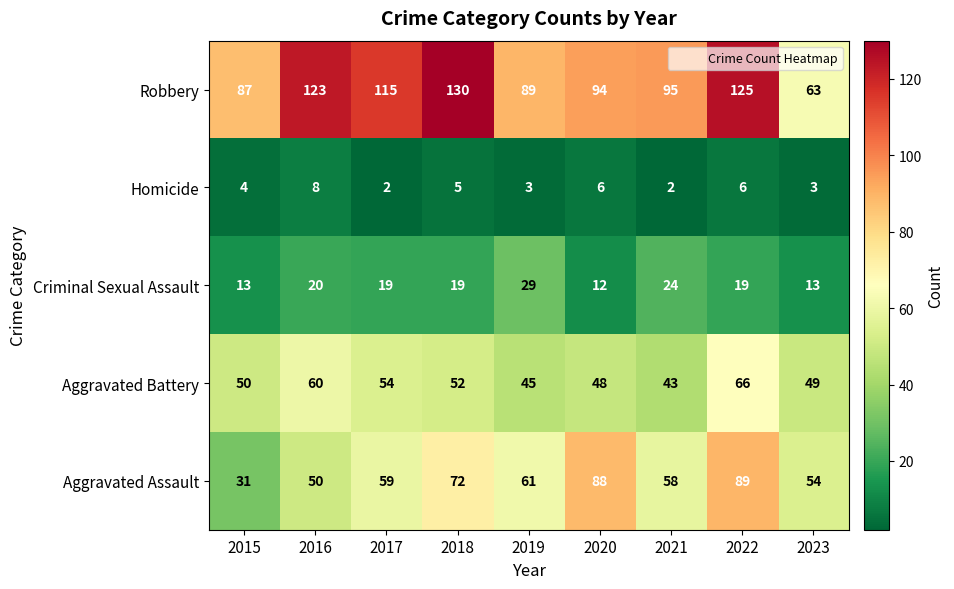

The value of Aggravated Battery at 2019 is 72. True or false?

False